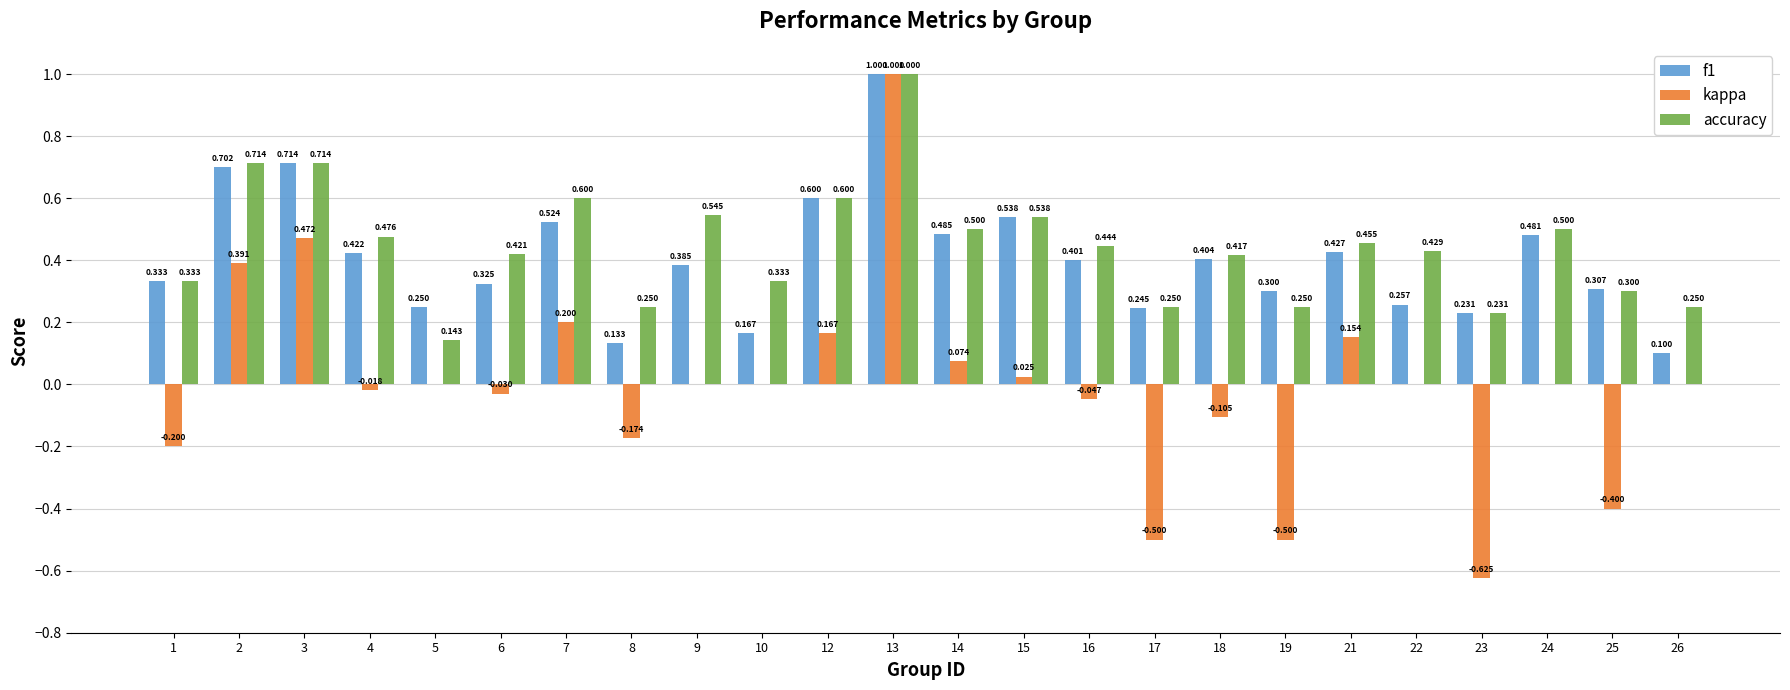

Is the value of f1 at 26 greater than the value of accuracy at 12?

No